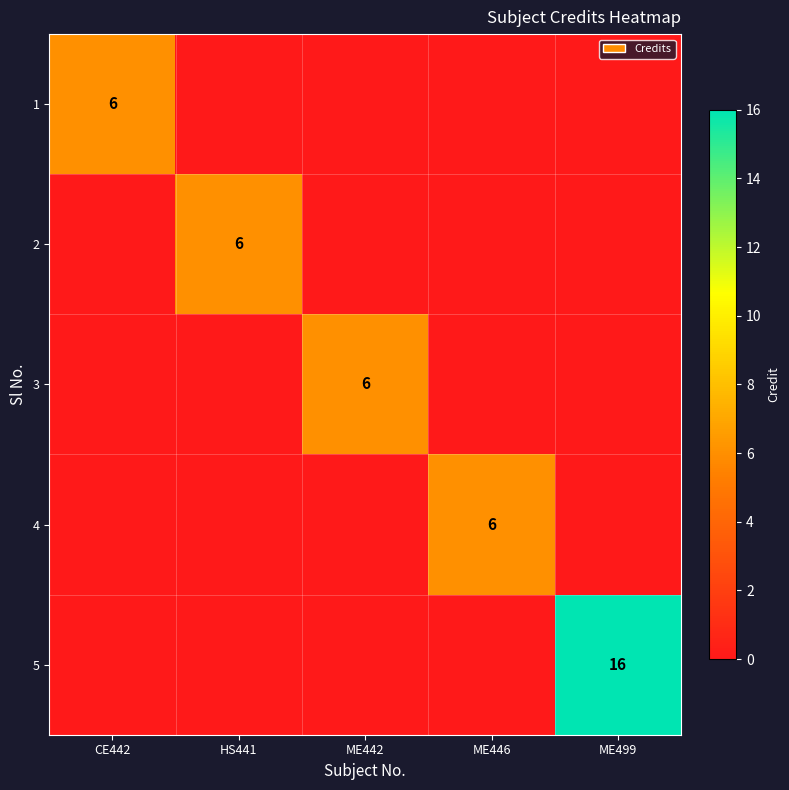

The value of 3 at ME442 is 6. True or false?

True